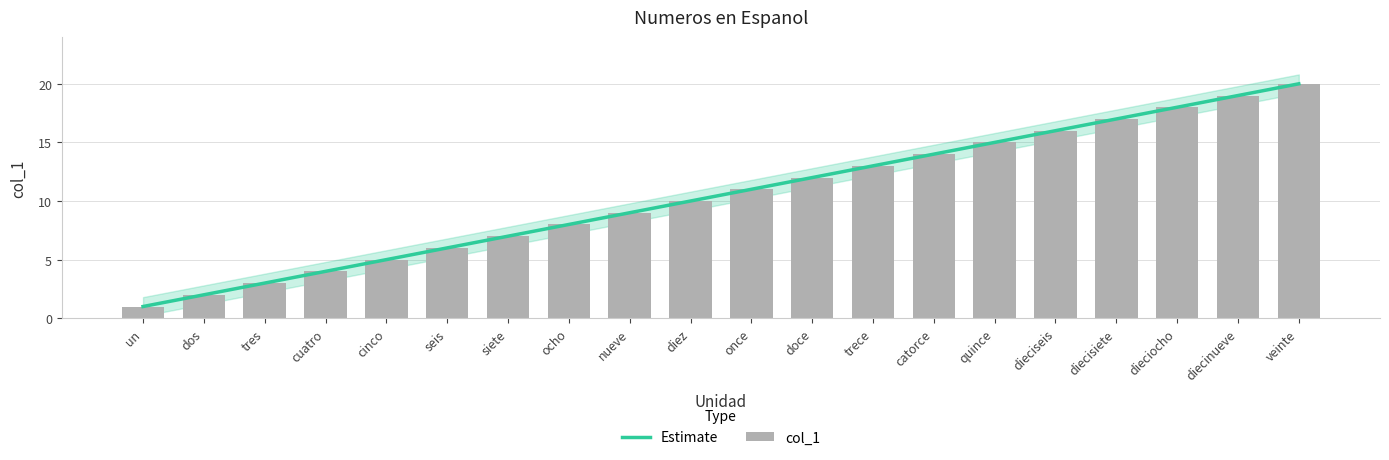

The Estimate series shows 1.0 at un. True or false?

True